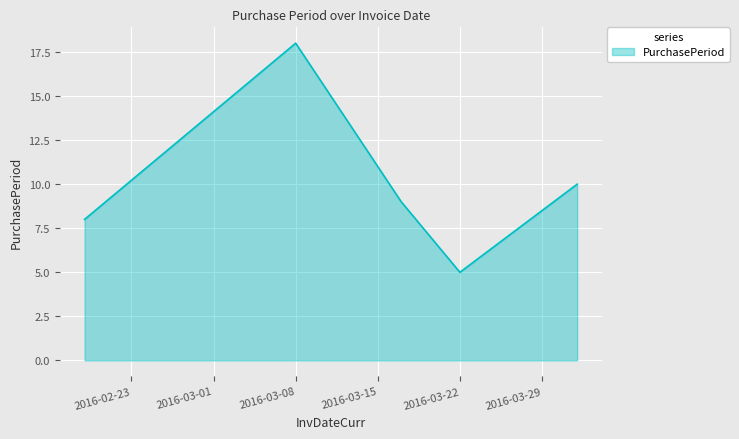

How many interior local peaks (higher than both neighbors) does the data have?

1